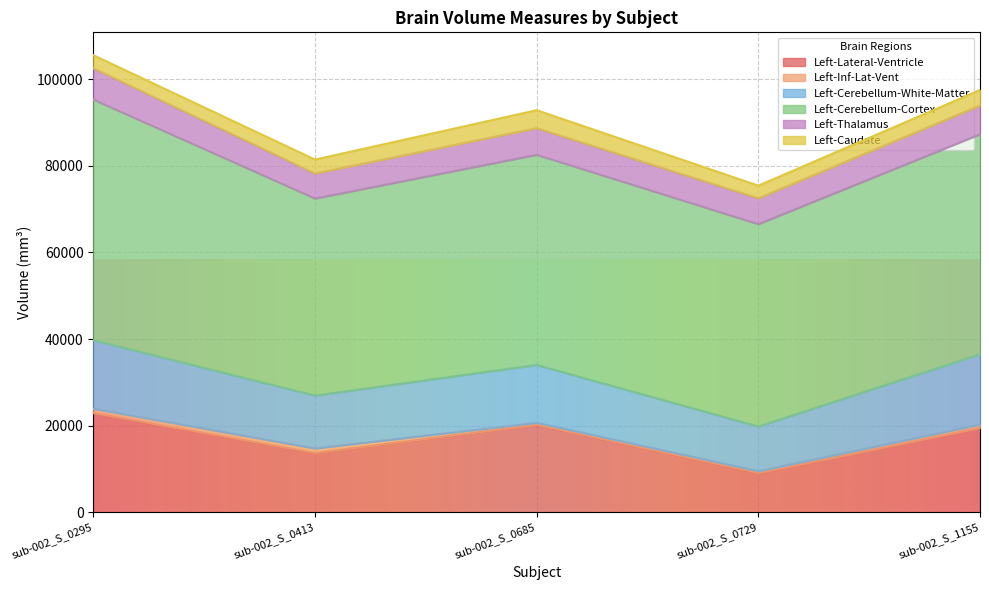

What is the difference between the highest and lowest values at sub-002_S_0295?

54575.7